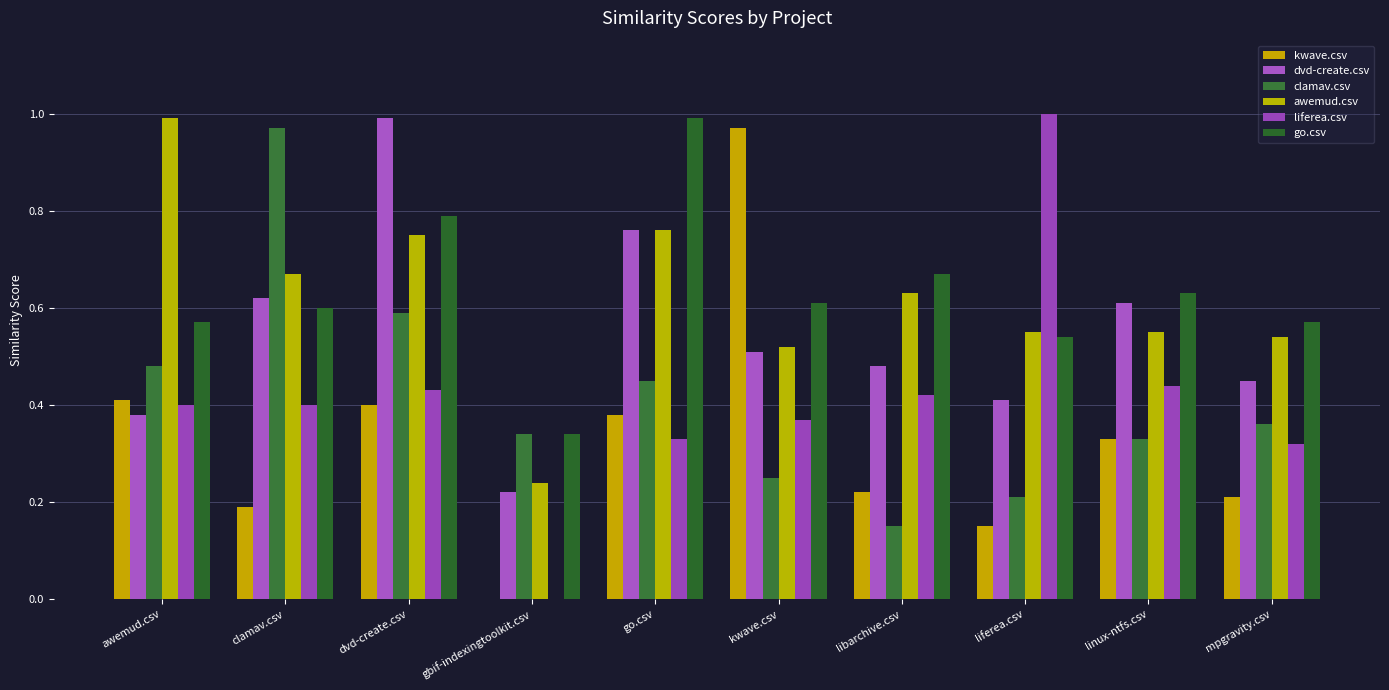

Reading left to right, list all the values displayed in this chart.

kwave.csv: 0.4	0.2	0.4	0.0	0.4	1.0	0.2	0.1	0.3	0.2
dvd-create.csv: 0.4	0.6	1.0	0.2	0.8	0.5	0.5	0.4	0.6	0.5
clamav.csv: 0.5	1.0	0.6	0.3	0.5	0.2	0.1	0.2	0.3	0.4
awemud.csv: 1.0	0.7	0.8	0.2	0.8	0.5	0.6	0.6	0.6	0.5
liferea.csv: 0.4	0.4	0.4	0.0	0.3	0.4	0.4	1.0	0.4	0.3
go.csv: 0.6	0.6	0.8	0.3	1.0	0.6	0.7	0.5	0.6	0.6